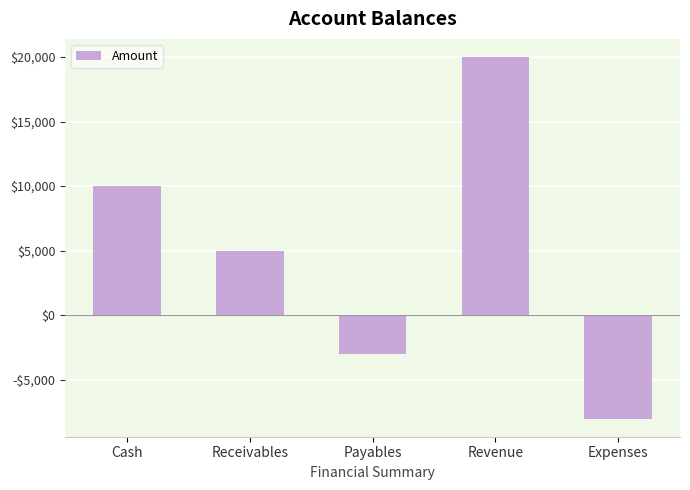

The chart shows a value of 20000 at Revenue. True or false?

True